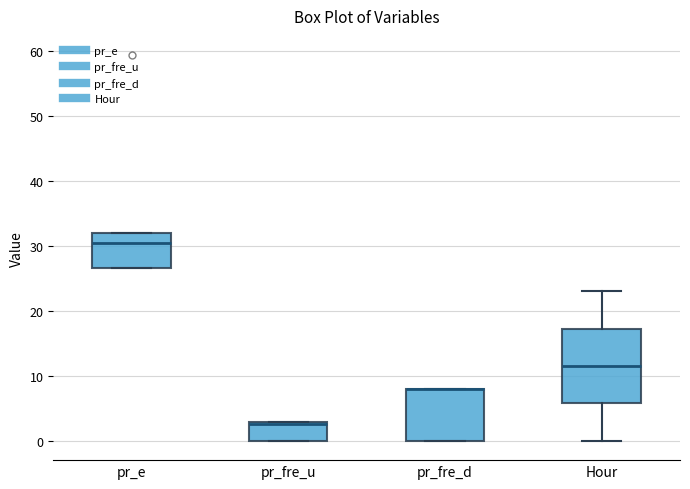

Reading left to right, transcribe this box plot: for each box, give where its median line is, the range the box spans, and where its two whiskers end, as read against the y-axis. The values are not printed on the chart, so give them approximately, as read against the axis.

pr_e: median 30, box 27 to 32, whiskers 27 to 32
pr_fre_u: median 3 (drawn on the box's upper edge), box 0 to 3, whiskers 0 to 3
pr_fre_d: median 8 (drawn on the box's upper edge), box 0 to 8, whiskers 0 to 8
Hour: median 12, box 6 to 17, whiskers 0 to 23